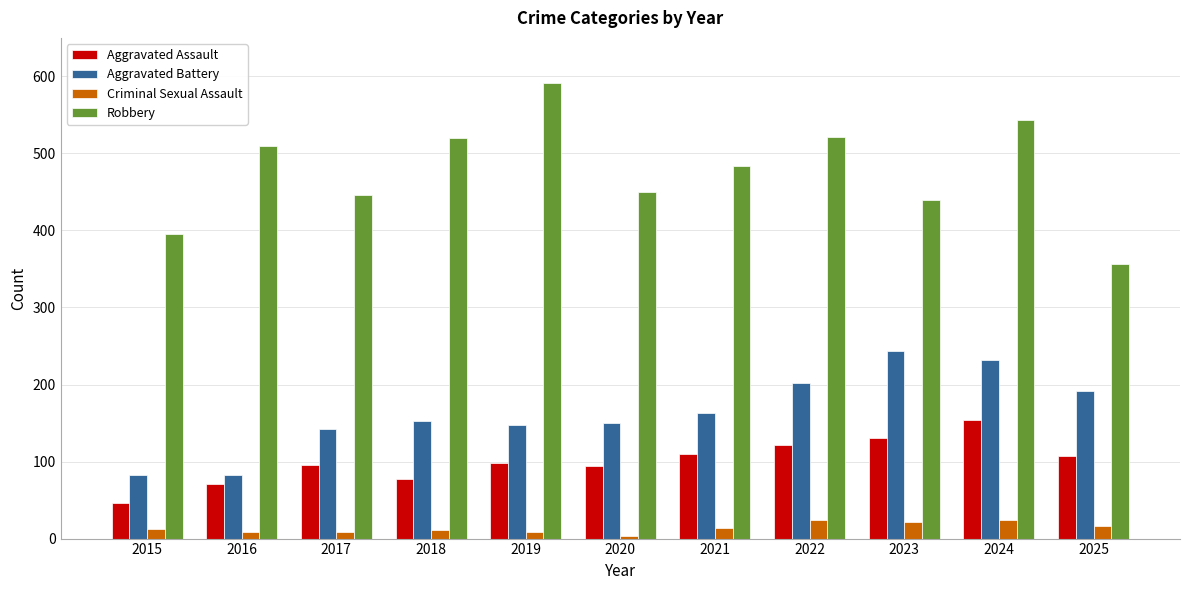

At how many categories does at least one series exceed 173?

11